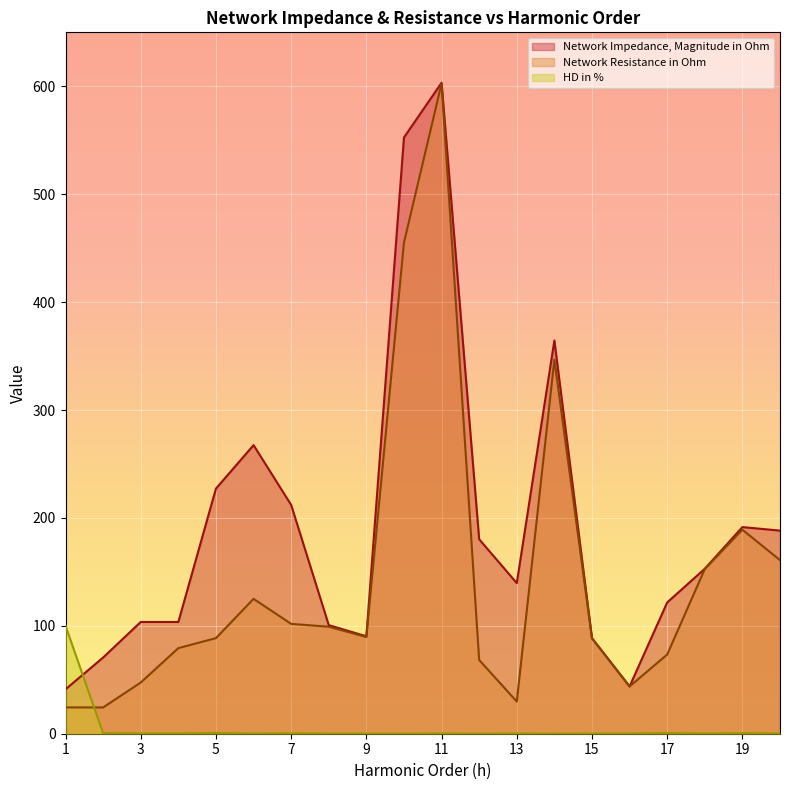

How many data points in Network Impedance, Magnitude in Ohm are above 152?

10